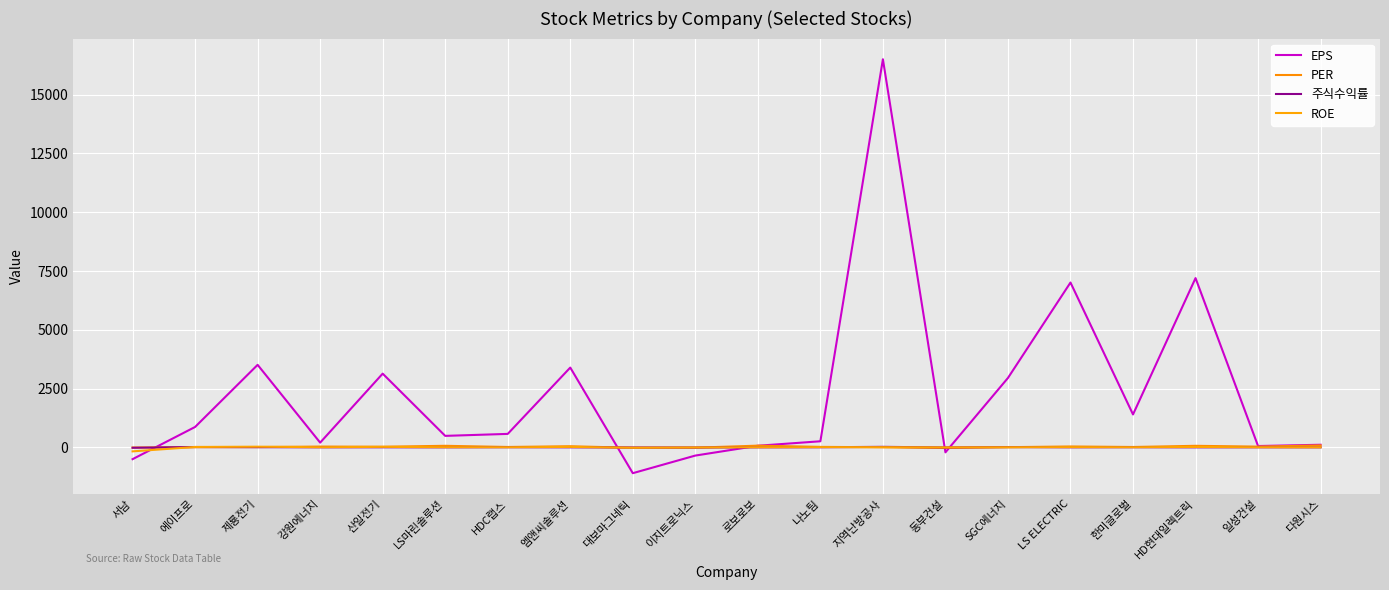

What is the difference between the maximum and minimum values in the EPS series?

17606.0